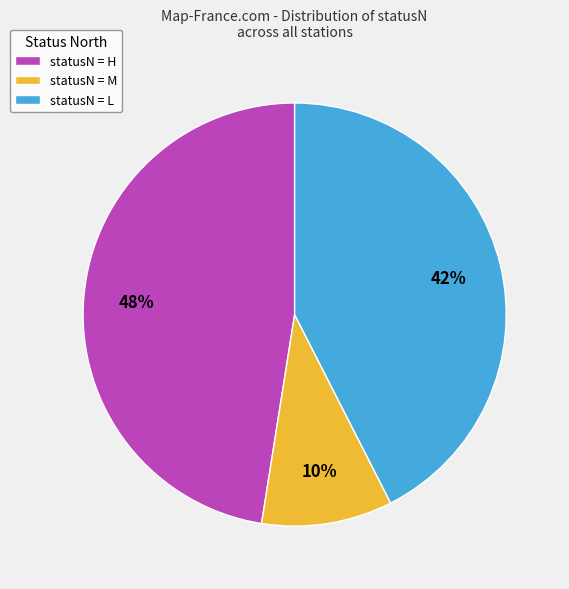

To the nearest percent, what is the average slice percentage?

33%